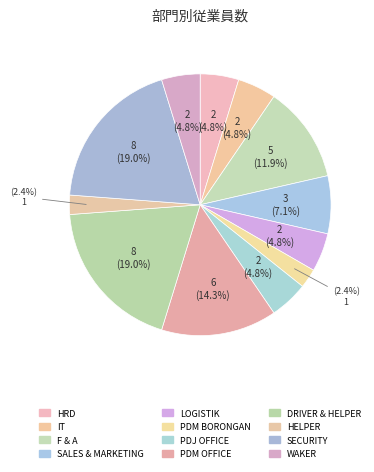

Is it true that PDM BORONGAN is 12% of the pie?

False